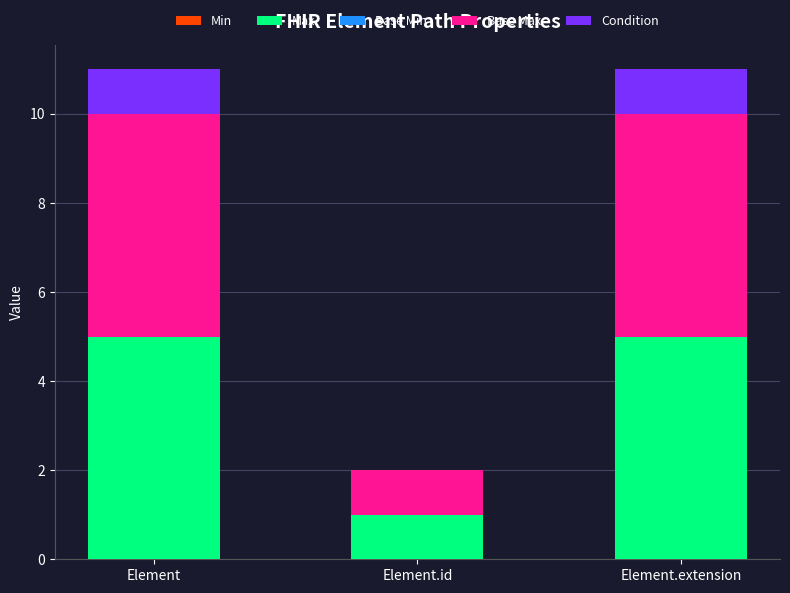

What is the total value across all series at Element.id?

2